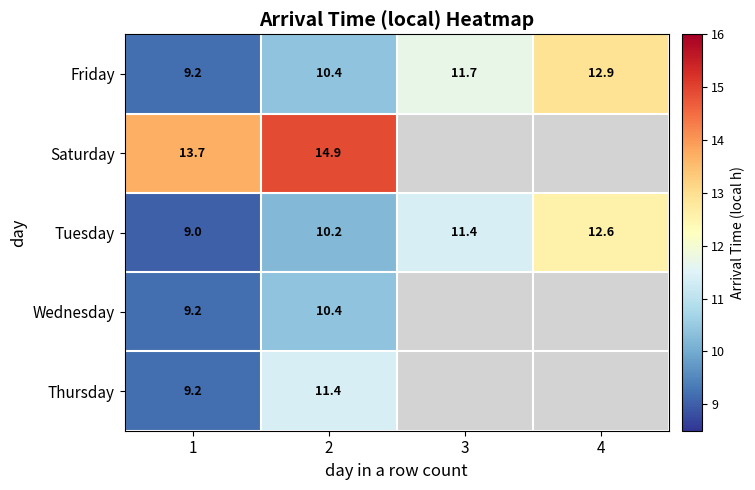

What is the total value across all series at 1?

50.3